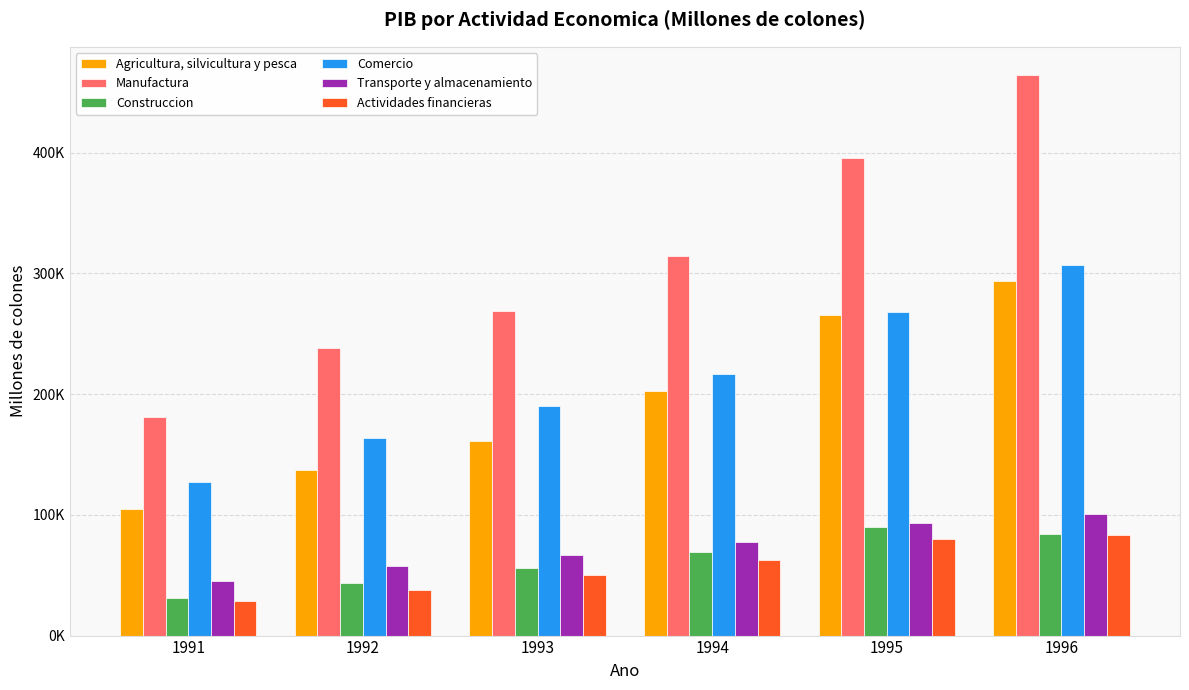

What are all the series names shown in the legend?

Agricultura, silvicultura y pesca, Manufactura, Construccion, Comercio, Transporte y almacenamiento, Actividades financieras